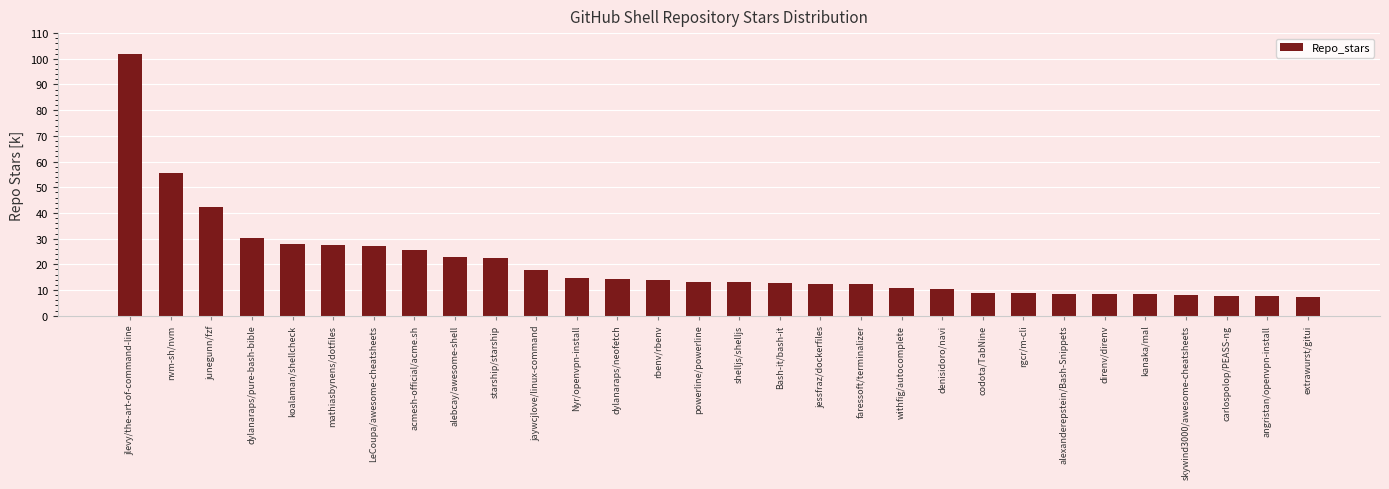

What is the value of the 14th bar from the left?

14.0